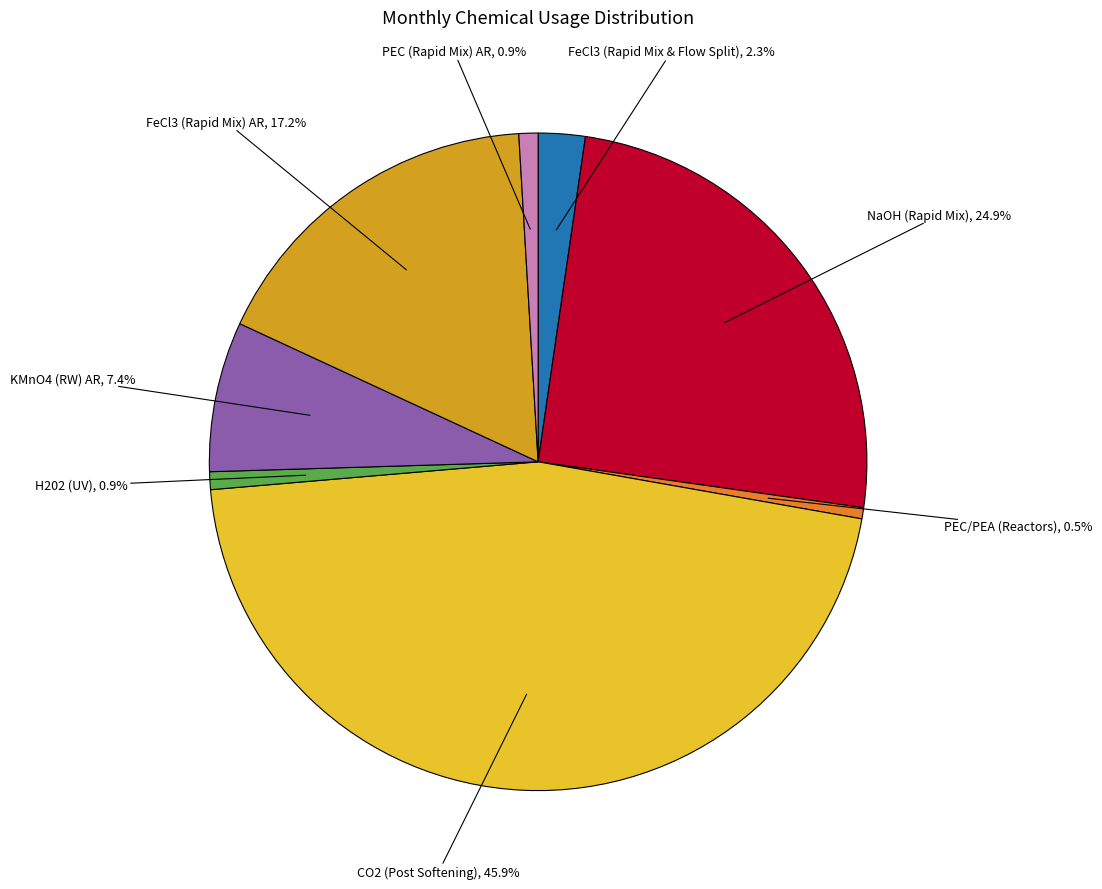

Is there a majority slice in this chart?

No